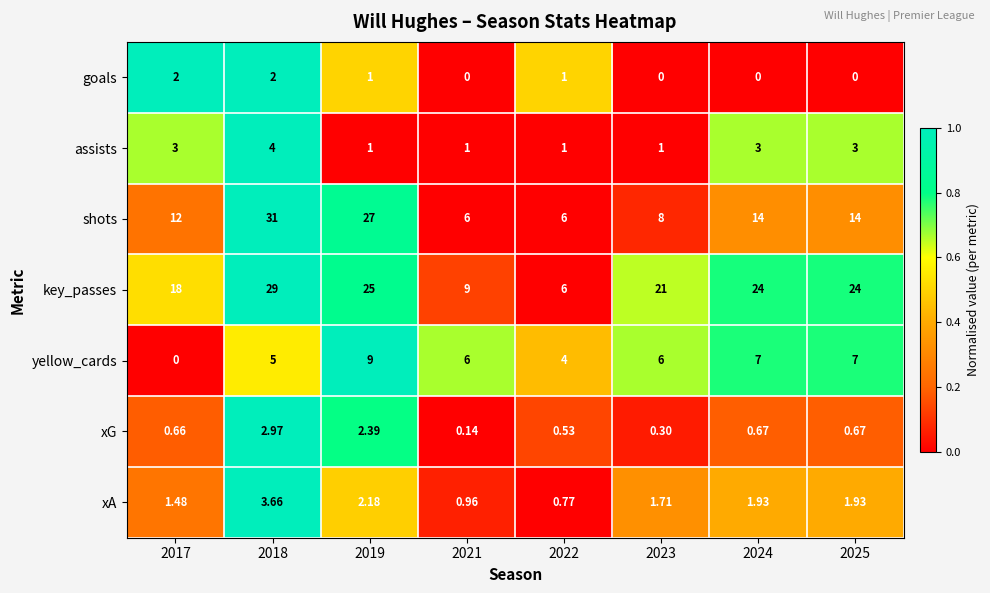

List the series in order of their peak value, highest first.

shots, key_passes, yellow_cards, assists, xA, xG, goals